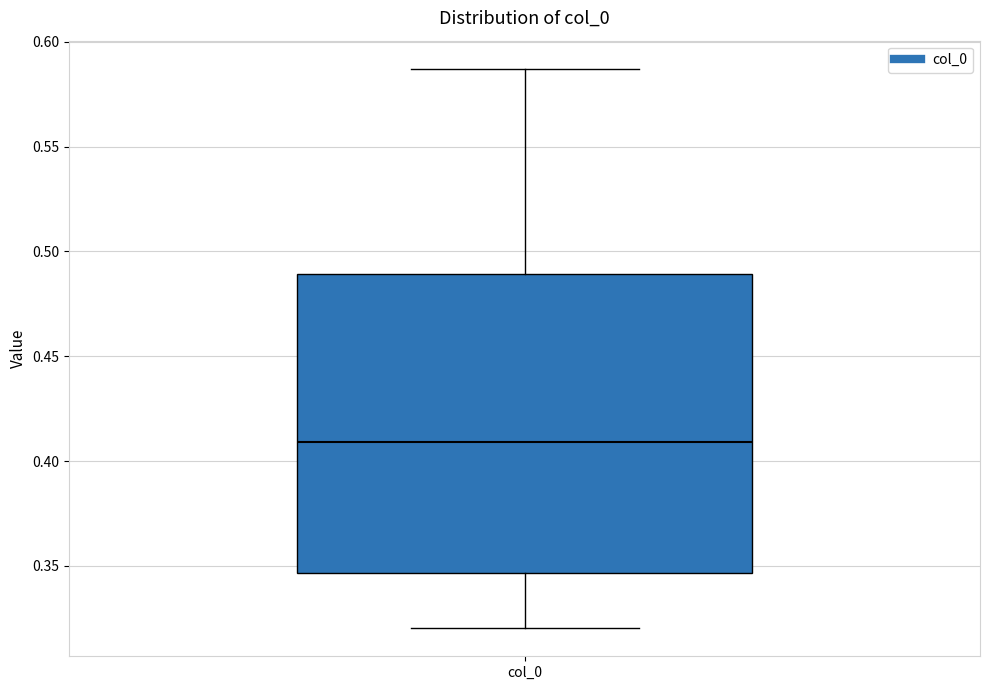

Read this box plot against the y-axis: the position of the median line, the range covered by the box, and the ends of both whiskers. The values are not printed on the chart, so give them approximately, as read against the axis.

median 0.410, box 0.345 to 0.490, whiskers 0.320 to 0.585